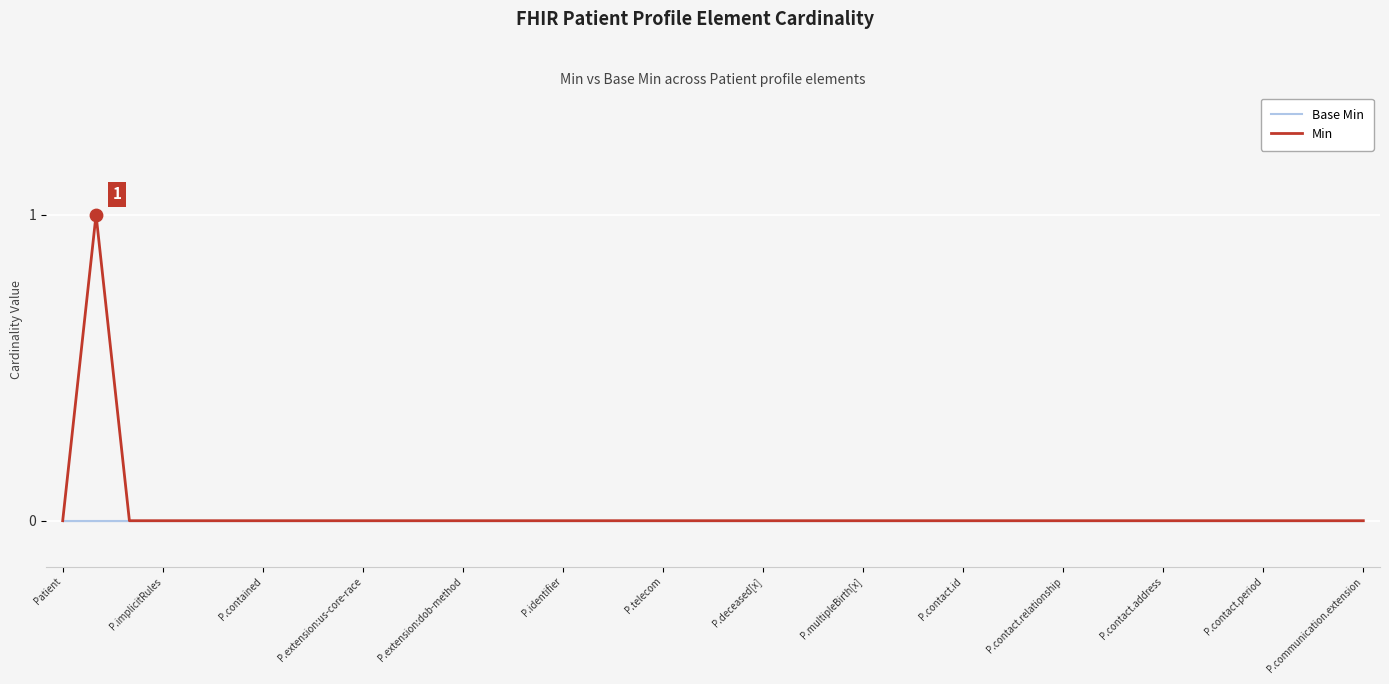

List the series in order of their peak value, lowest first.

Base Min, Min